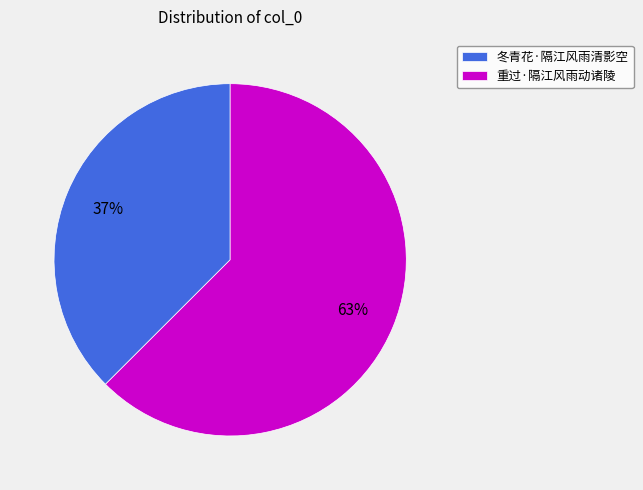

To the nearest percent, what portion does 重过·隔江风雨动诸陵 represent?

63%